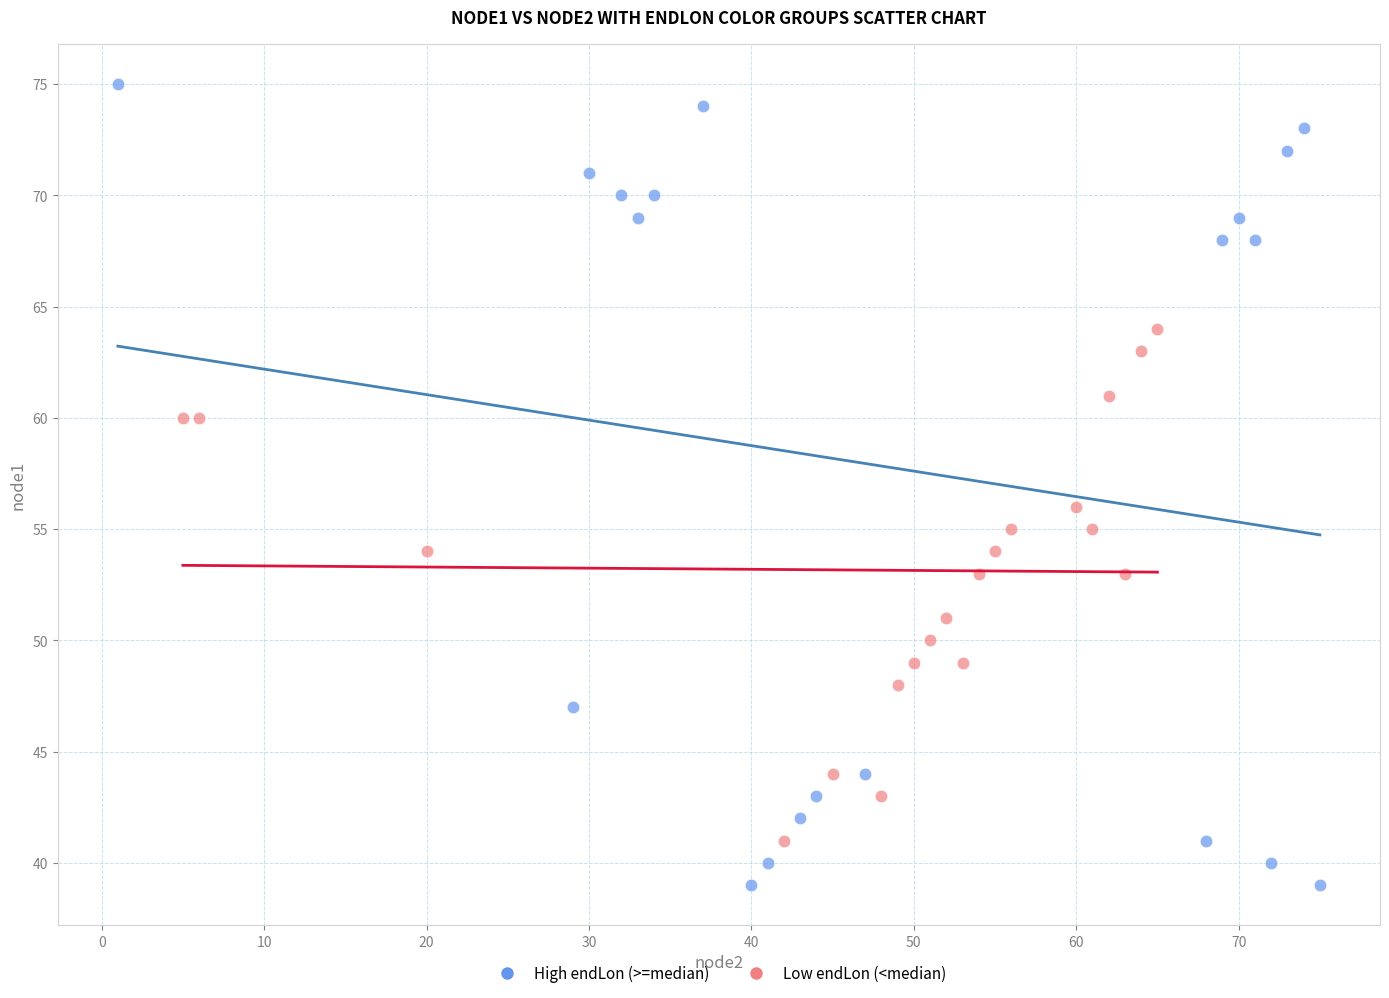

What are all the series names shown in the legend?

High endLon (>=median), Low endLon (<median)